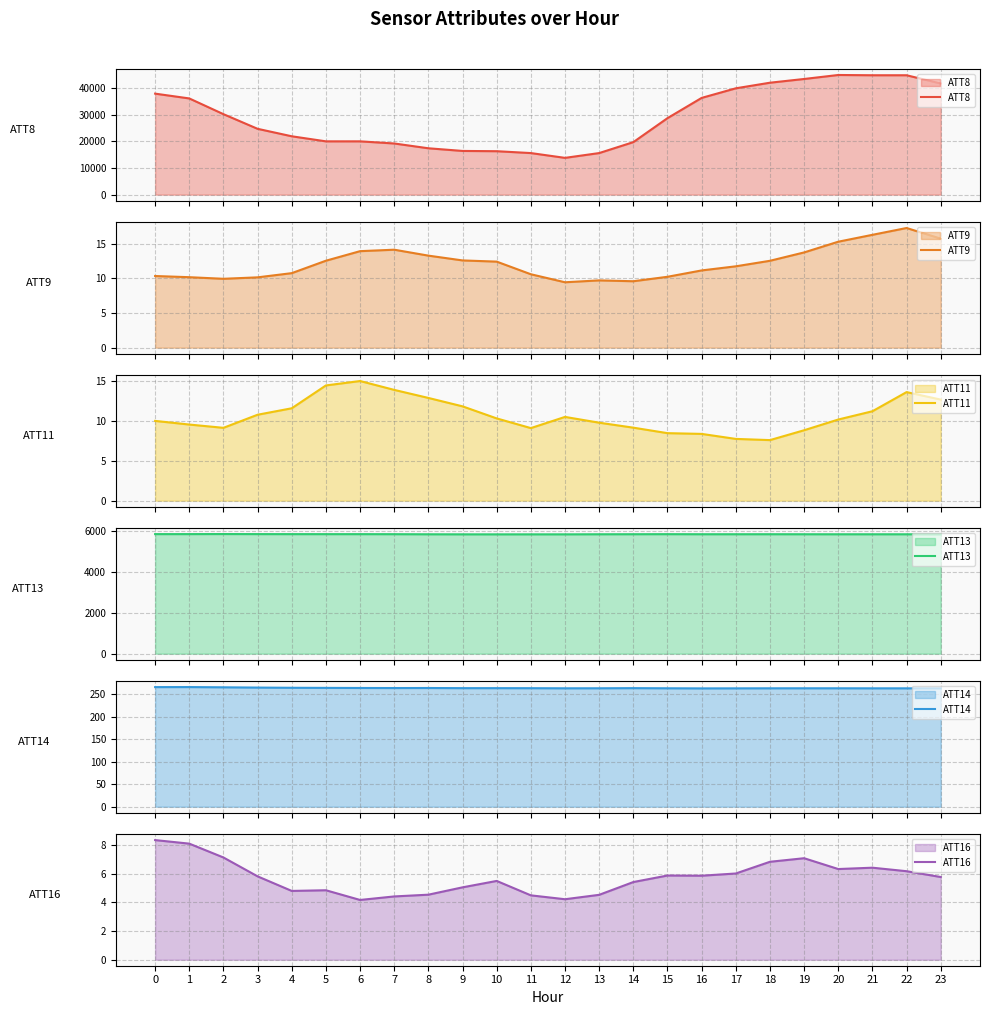

What is the difference between the ATT13 values at 7 and 4?

2.8